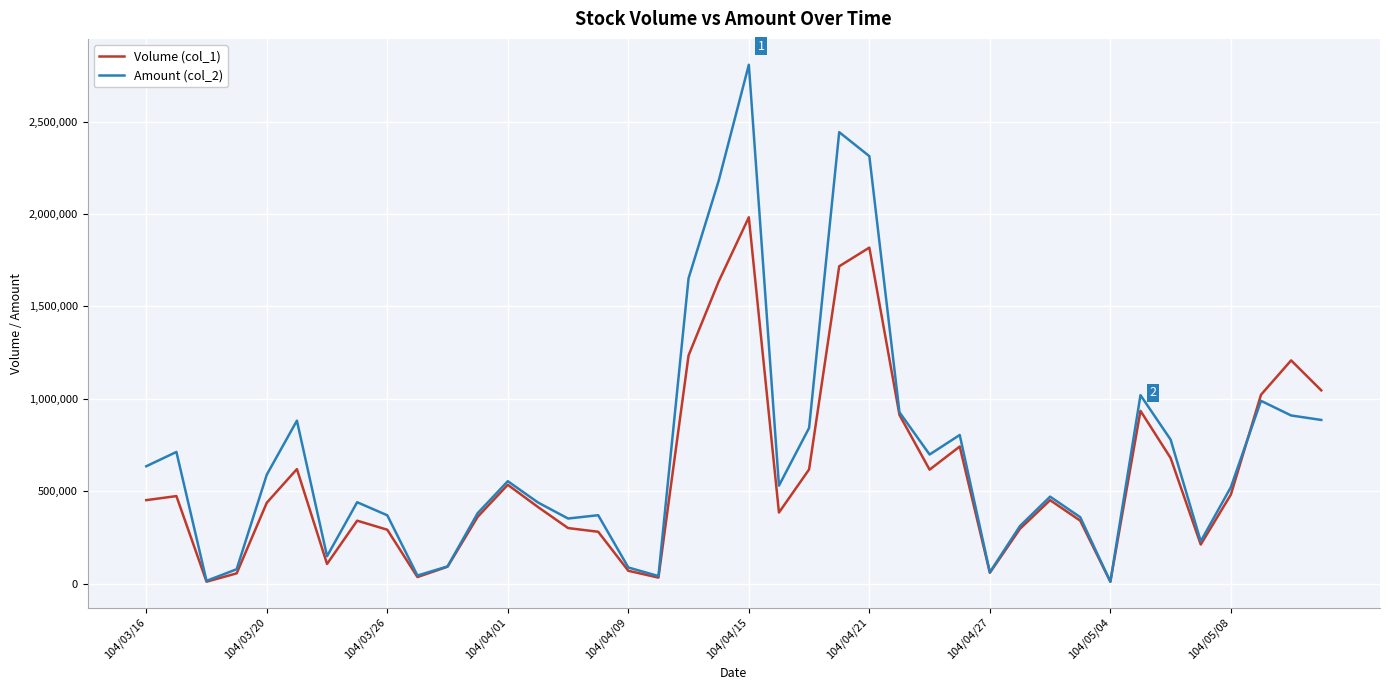

What is the sum of all Volume (col_1) values?

23323000